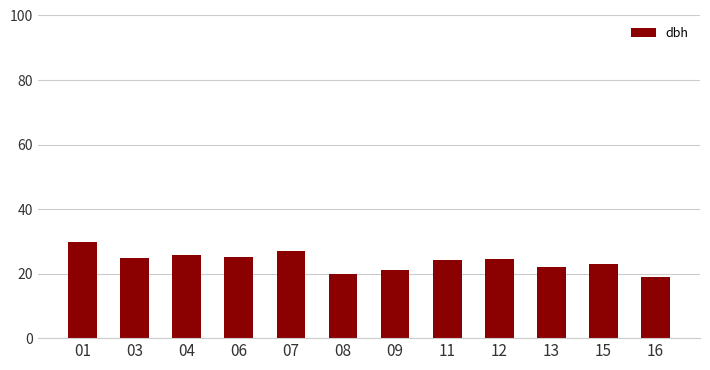

What is the average value?

23.9